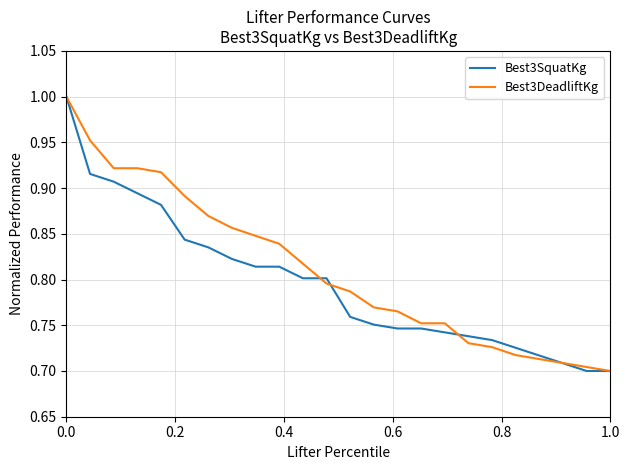

How many intersections are there between Best3SquatKg and Best3DeadliftKg?

4